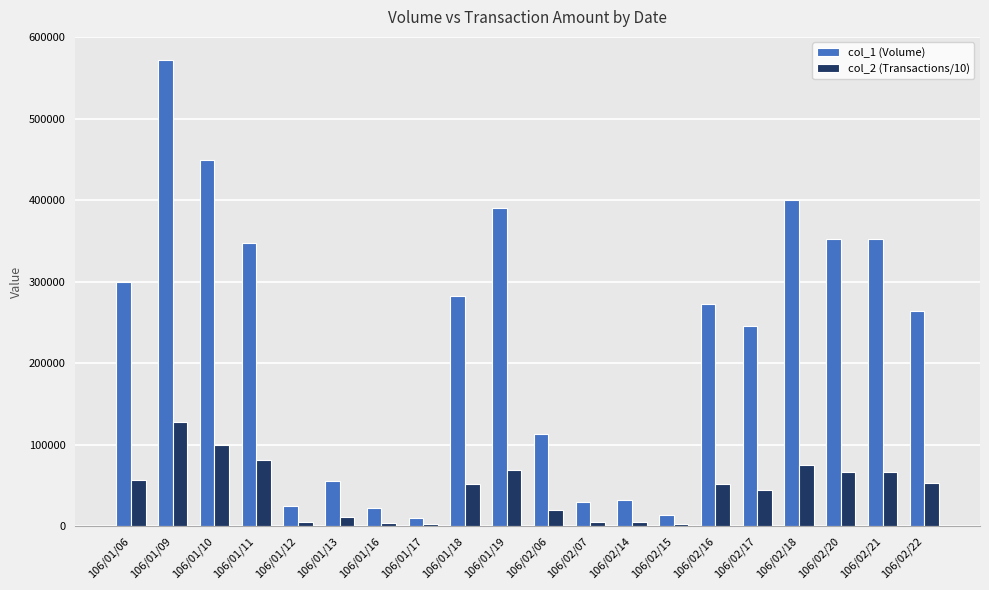

At which label does col_1 (Volume) reach its peak?

106/01/09